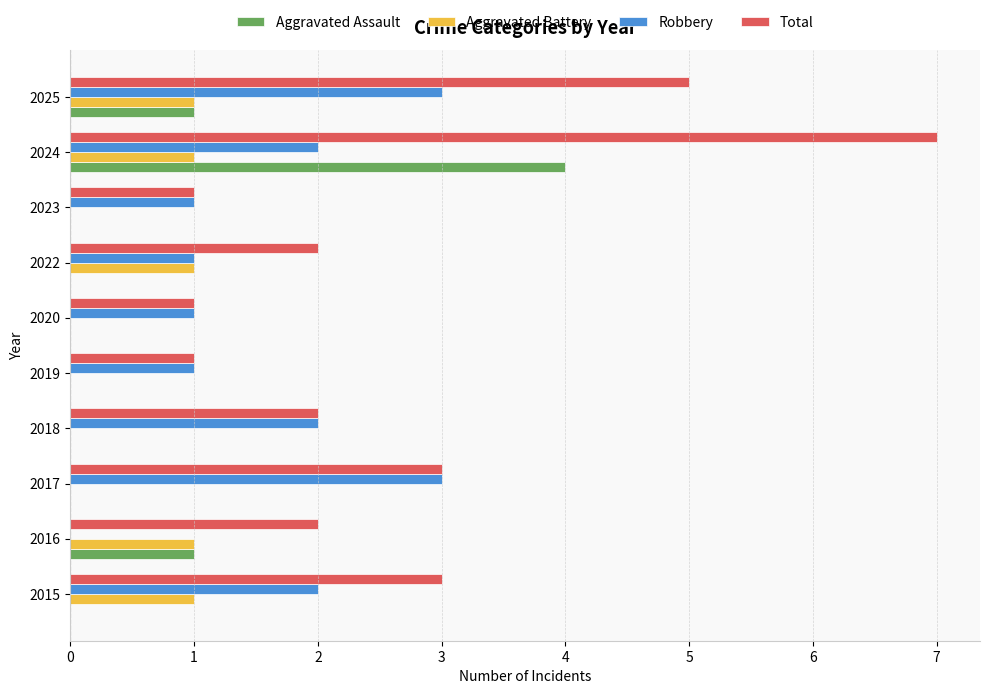

Is it true that Robbery equals 1 at 2022?

True